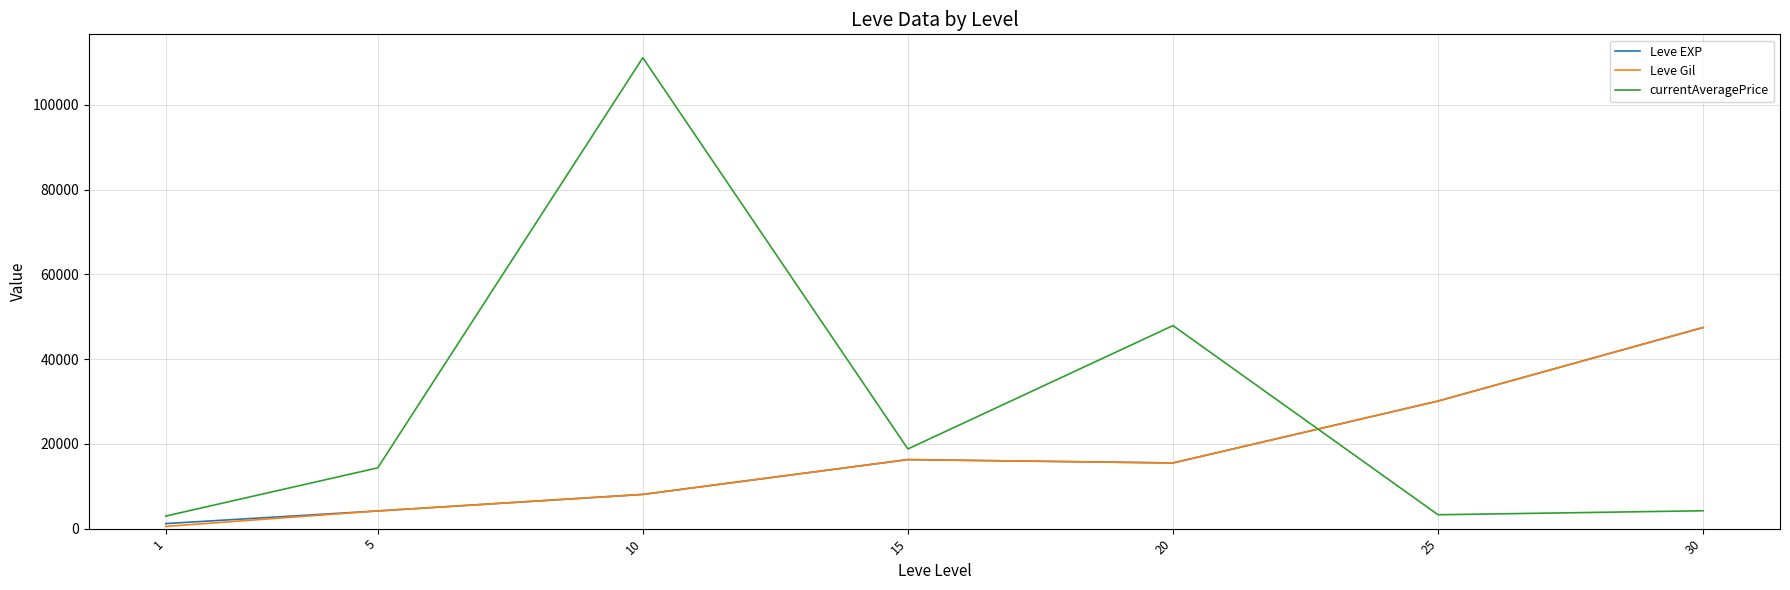

True or false: Leve Gil and currentAveragePrice cross at least once.

True